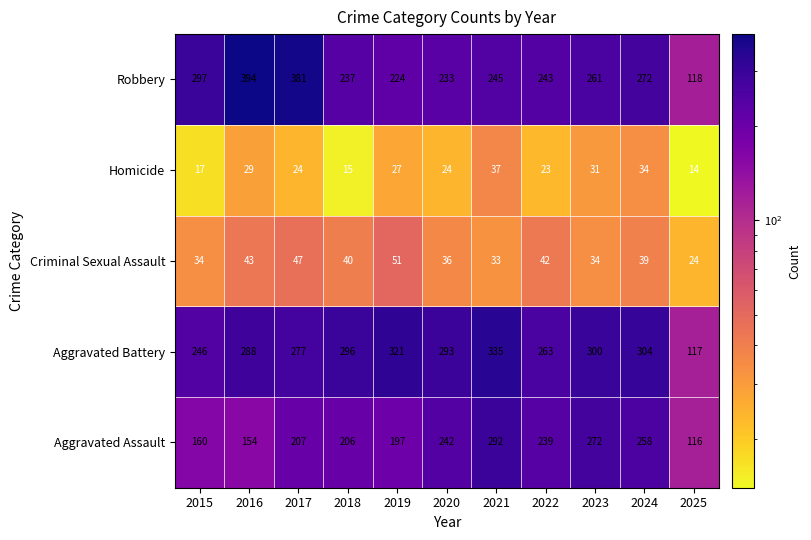

What is the difference between the maximum and minimum values in the Homicide series?

23